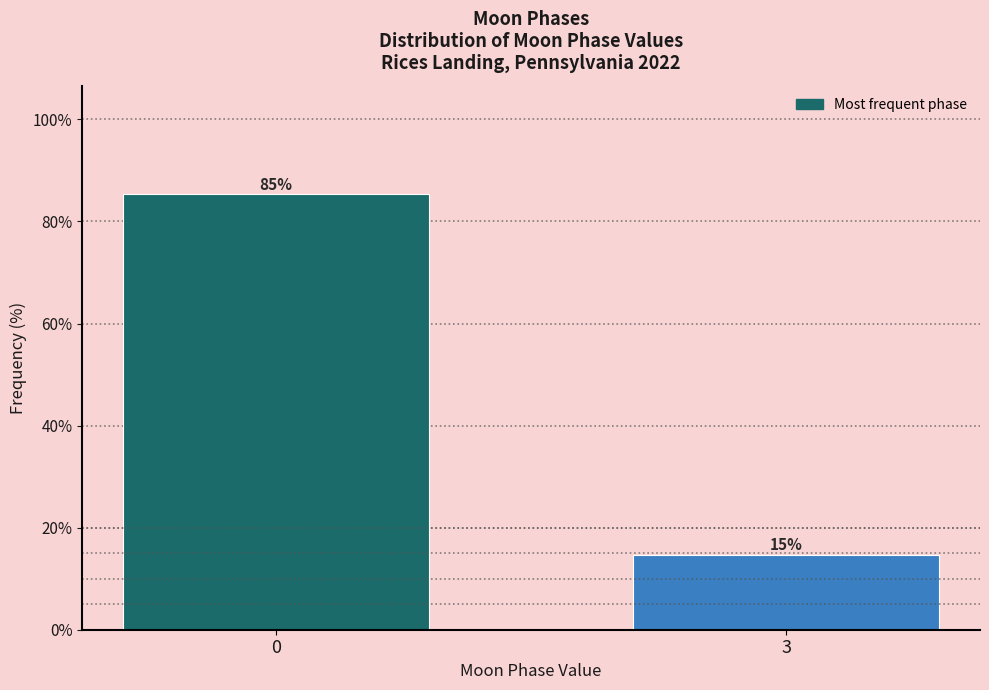

What is the value of the 1st bar from the left?

85.3